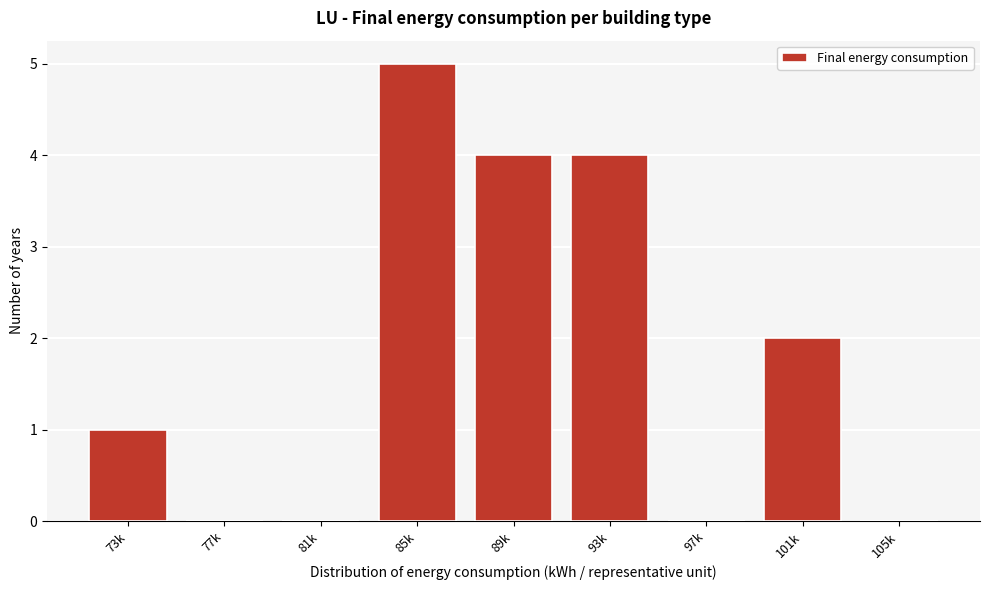

Reading left to right, what are all the values shown in this chart?

73k=1	77k=0	81k=0	85k=5	89k=4	93k=4	97k=0	101k=2	105k=0